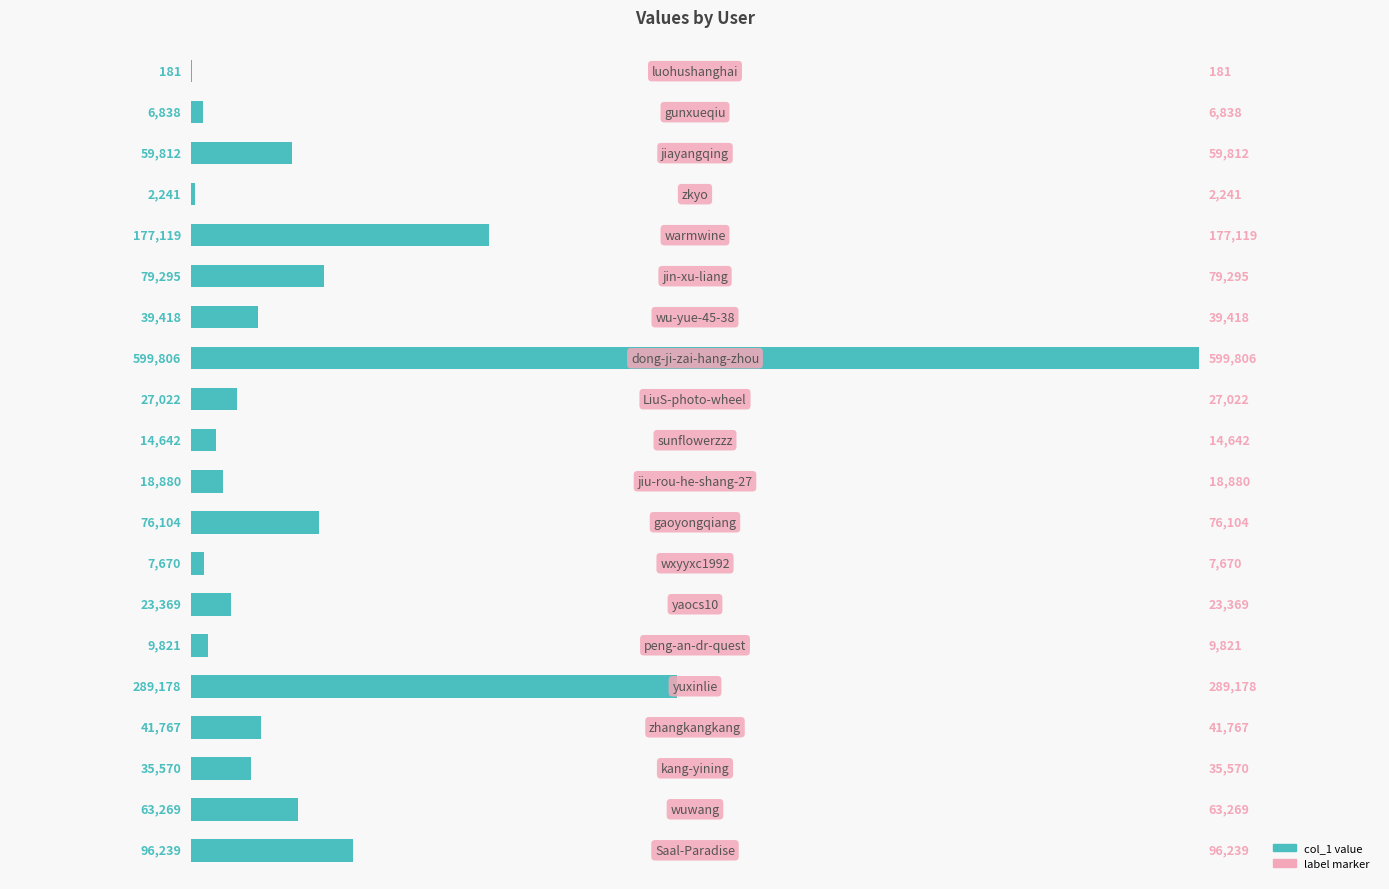

What is the greatest value displayed?

599806